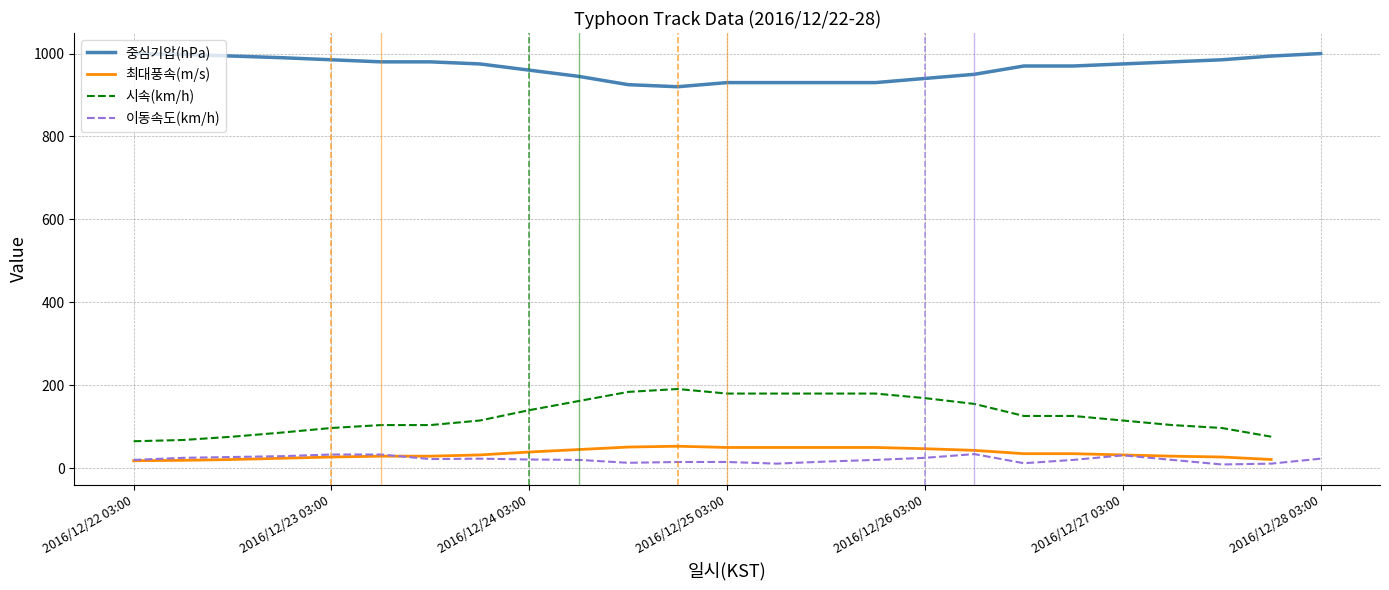

What is the highest value of the 이동속도(km/h) series?

34